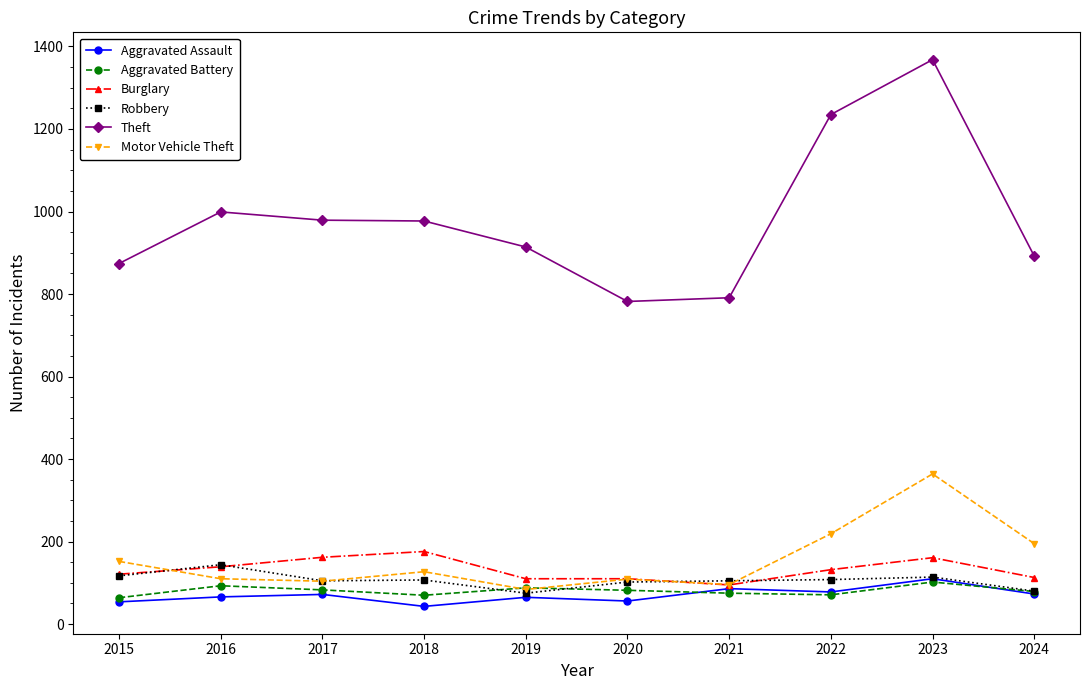

Where does the Burglary series first go above 132?

2016